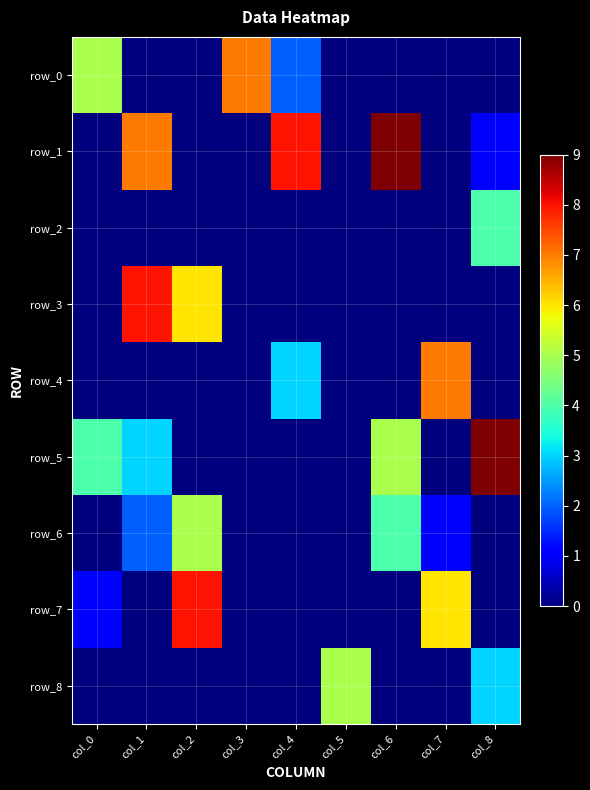

Is it true that row_1 equals 9 at col_6?

True